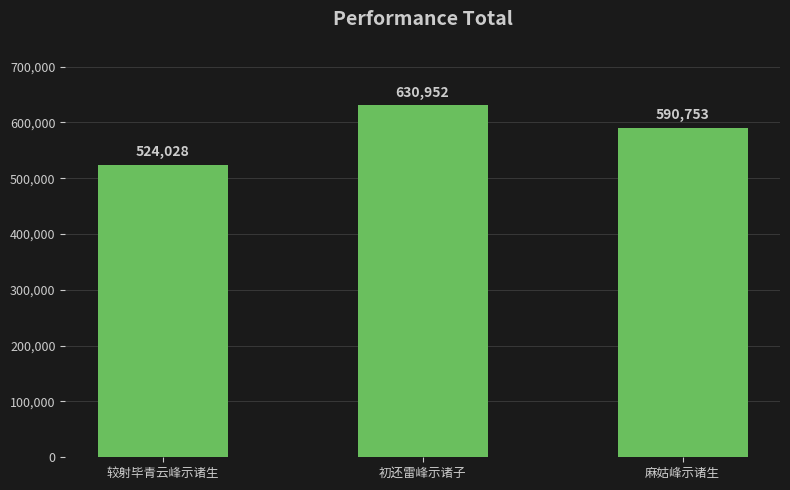

Read the value at 初还雷峰示诸子.

630952